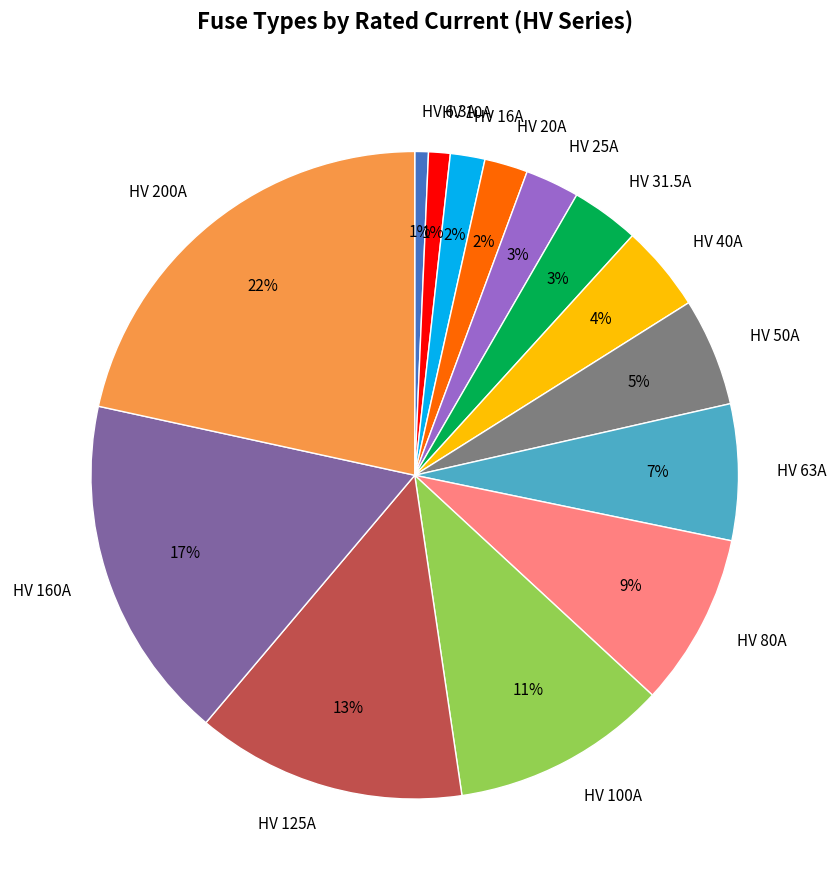

Which has a higher value, HV 200A or HV 6.3A?

HV 200A